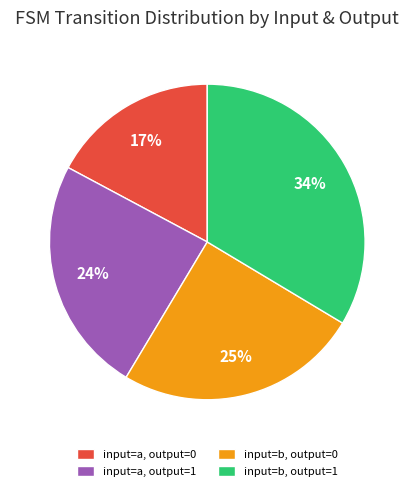

To the nearest percent, what is the combined percentage of input=a, output=1 and input=a, output=0?

41%